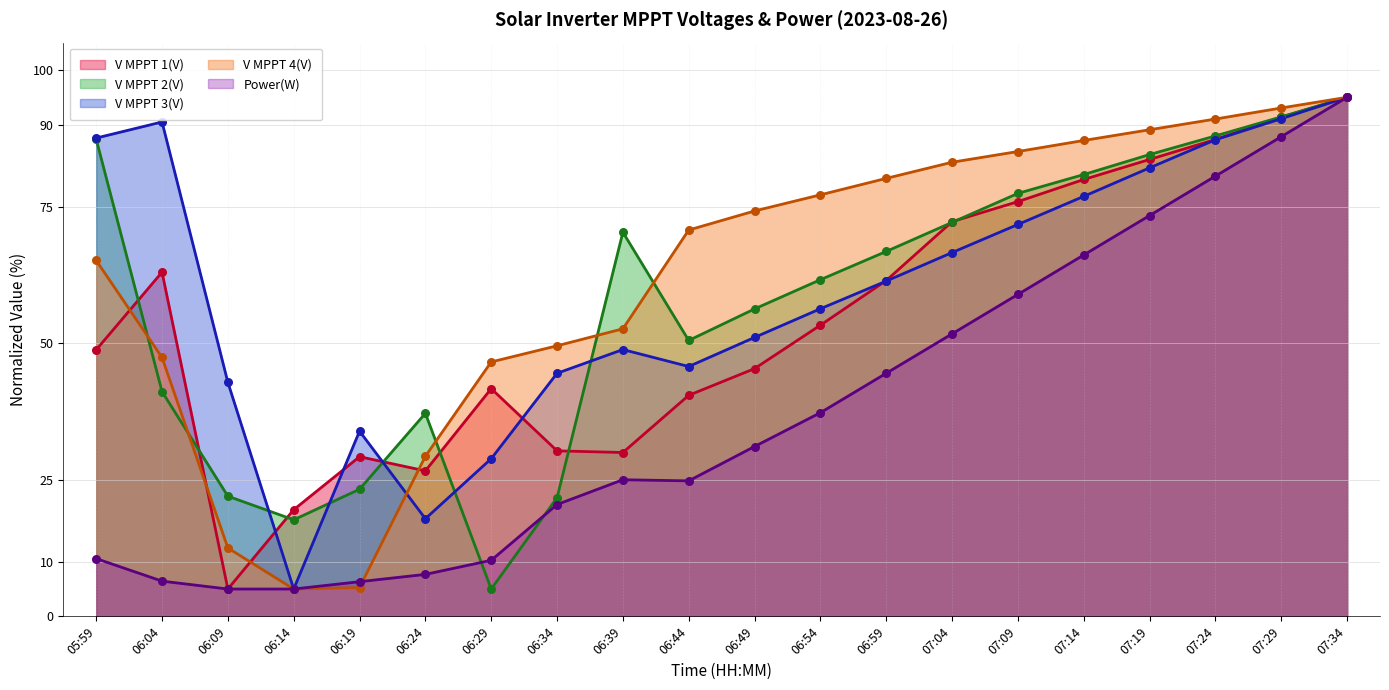

At how many categories does at least one series exceed 12?

20